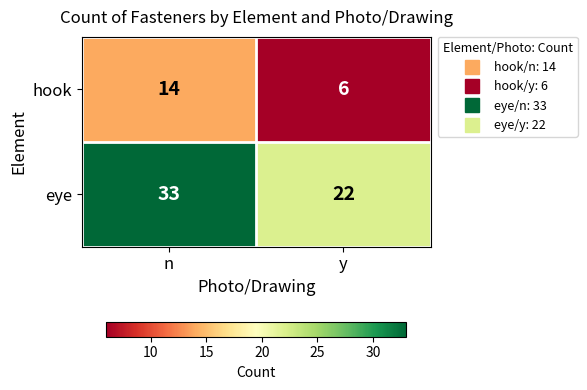

Rank the series by their maximum value, from lowest to highest.

hook, eye